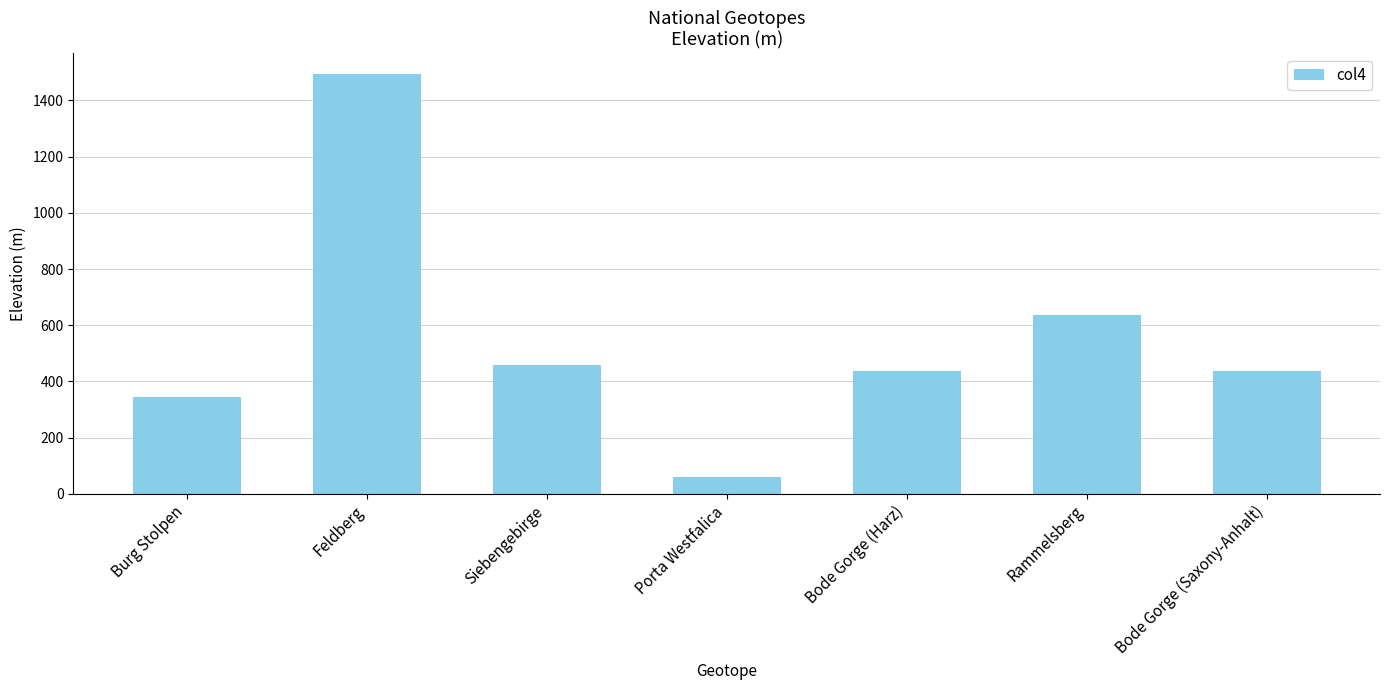

At which category does the chart reach its peak across all series?

Feldberg